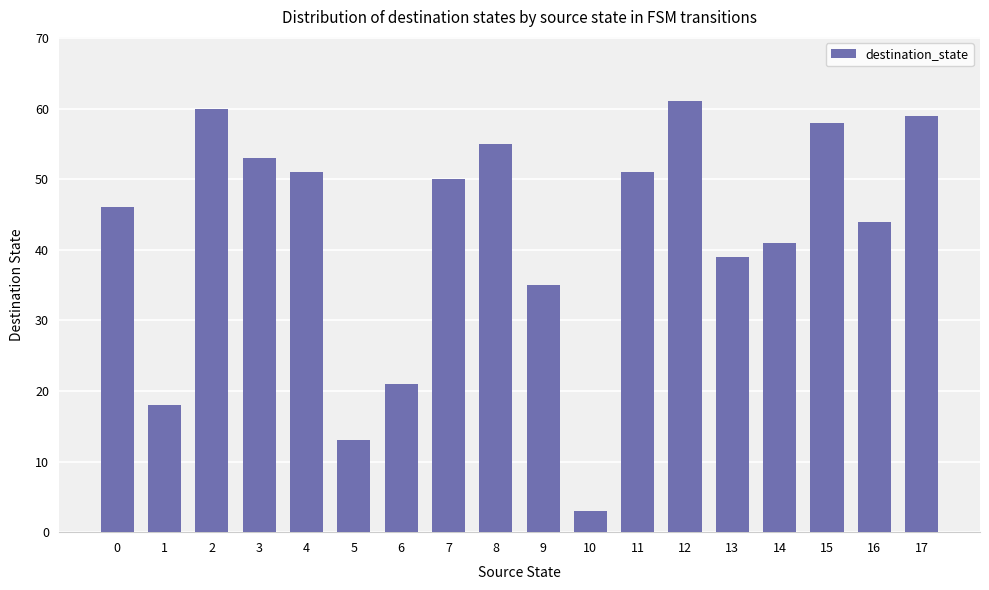

Reading left to right, list all the values displayed in this chart.

46	18	60	53	51	13	21	50	55	35	3	51	61	39	41	58	44	59